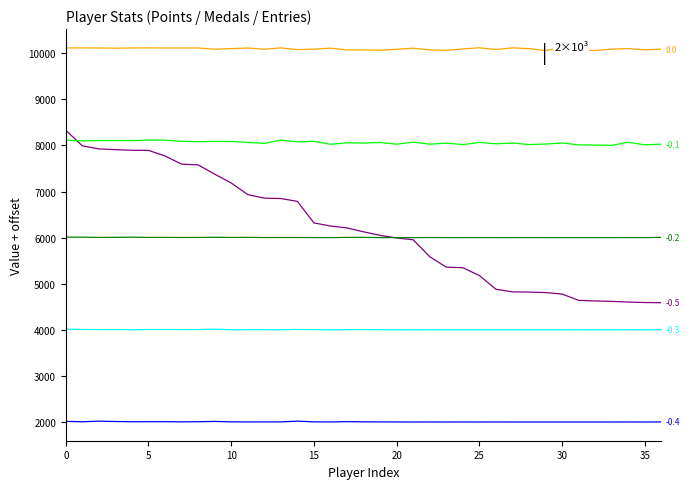

What is the minimum value shown in the chart?

2000